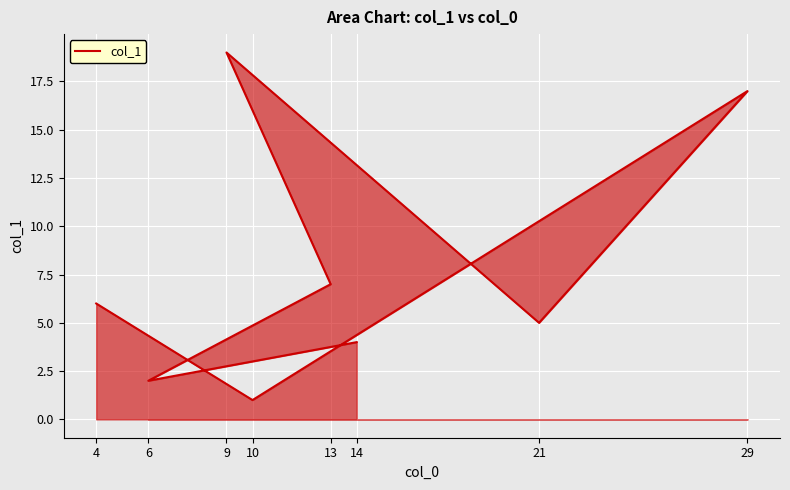

What is the greatest value displayed?

19